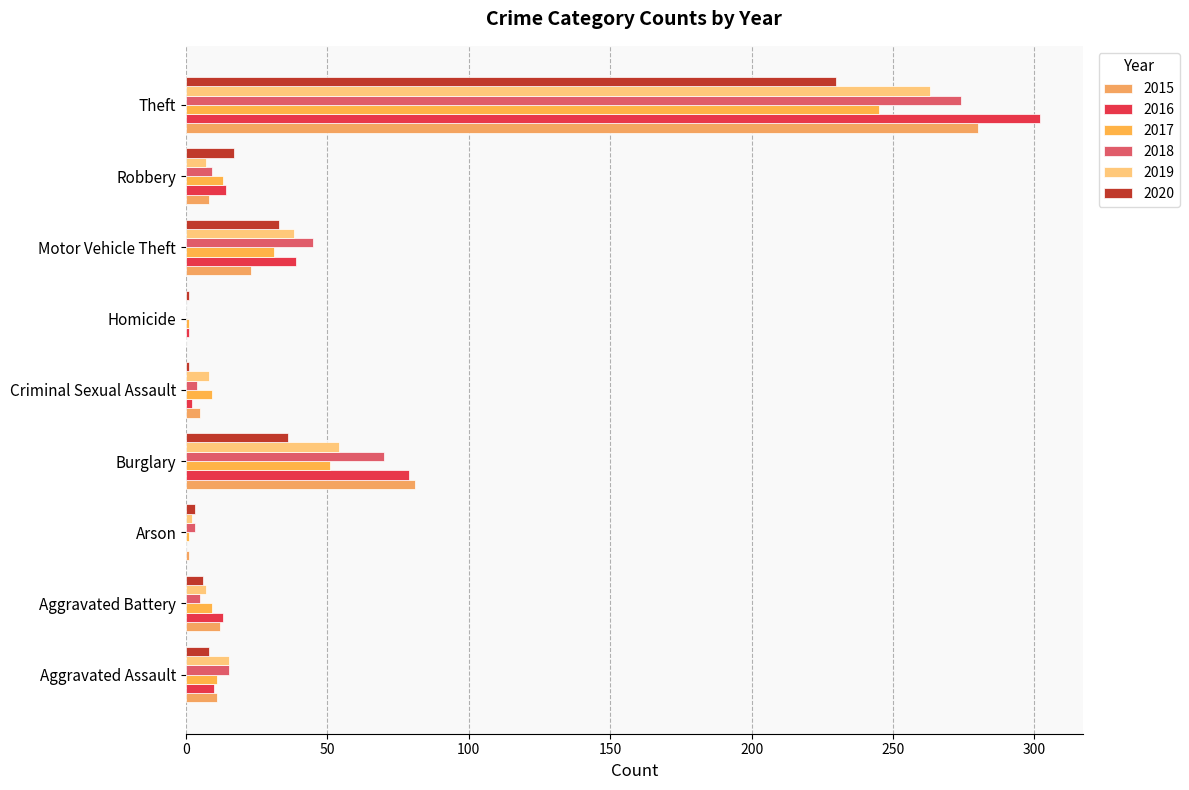

What are all the series names shown in the legend?

2015, 2016, 2017, 2018, 2019, 2020